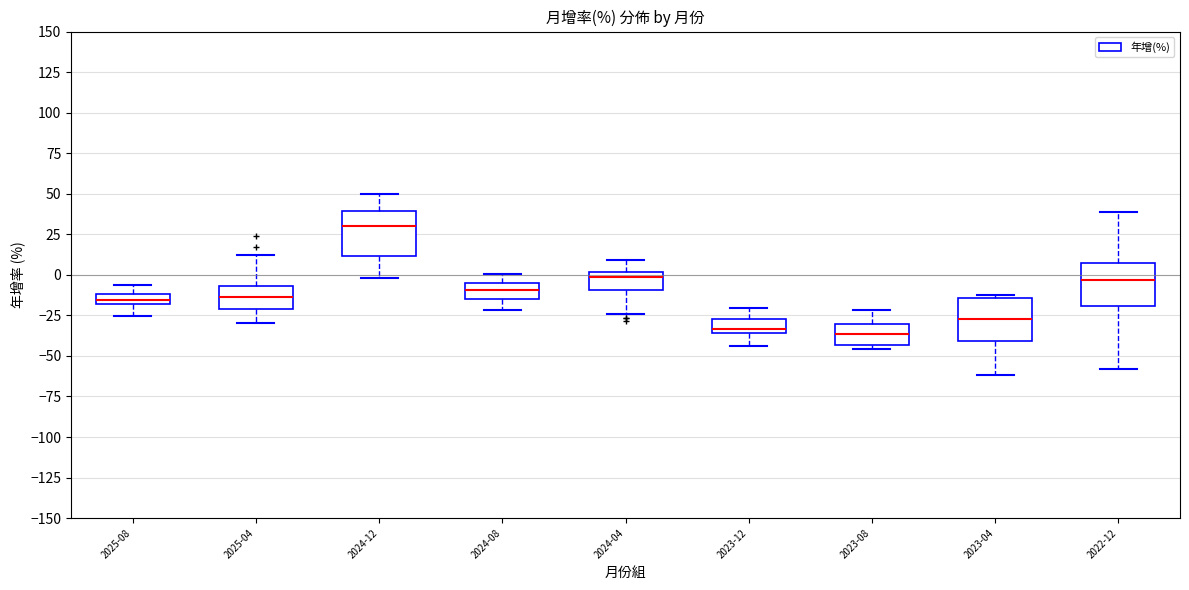

Where is the lower edge of the box for 2024-04 on the y-axis? The values are not printed on the chart, so give them approximately, as read against the axis.

-10